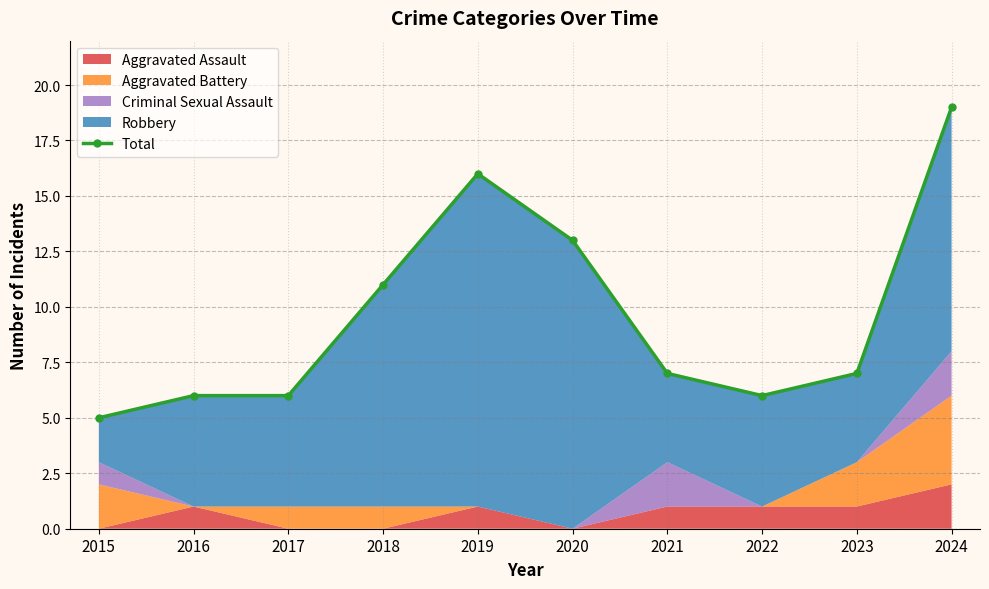

What is the sum of the values at 2018 and 2022?

17